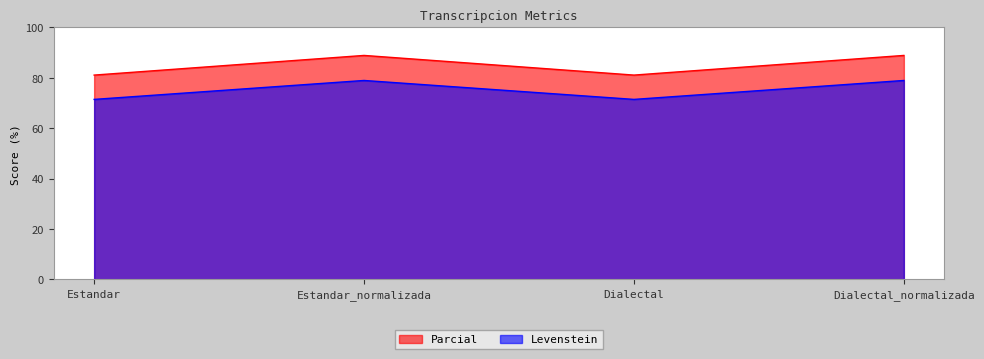

Where does the Parcial series first go above 78?

Estandar_normalizada